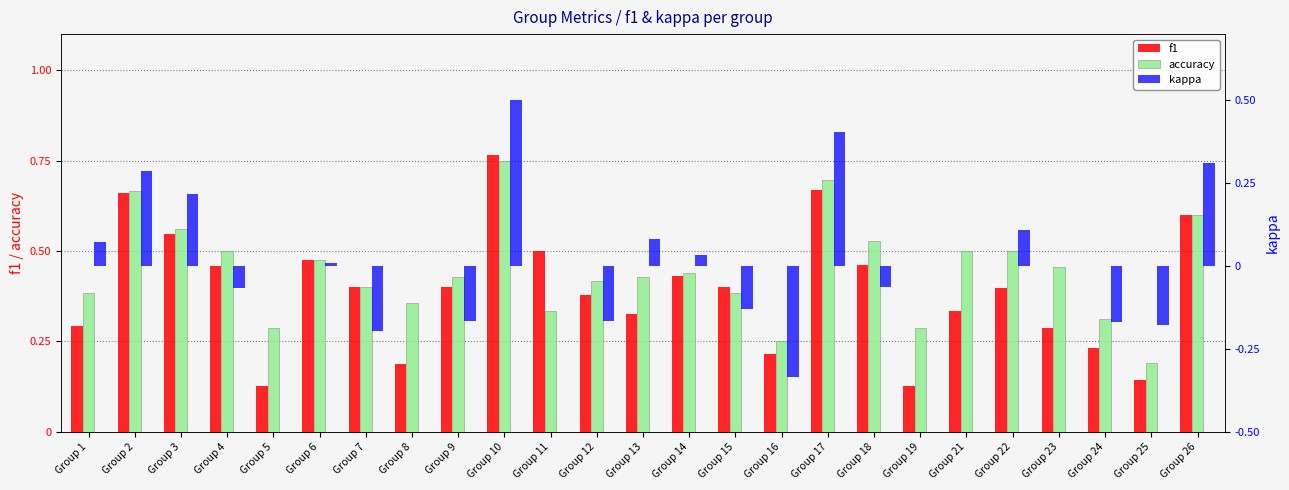

Which series has the widest spread of values?

kappa